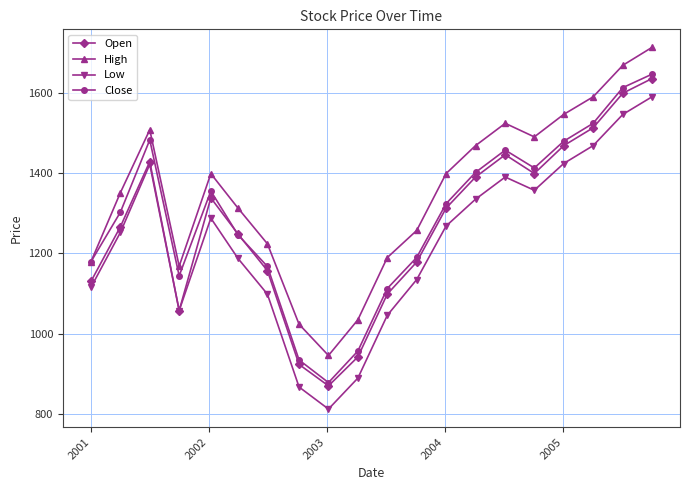

What is the maximum value shown in the chart?

1712.3